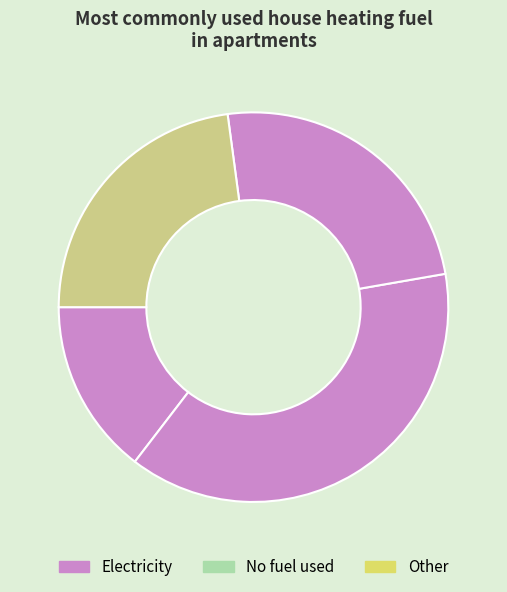

Count the number of slices in the pie.

4